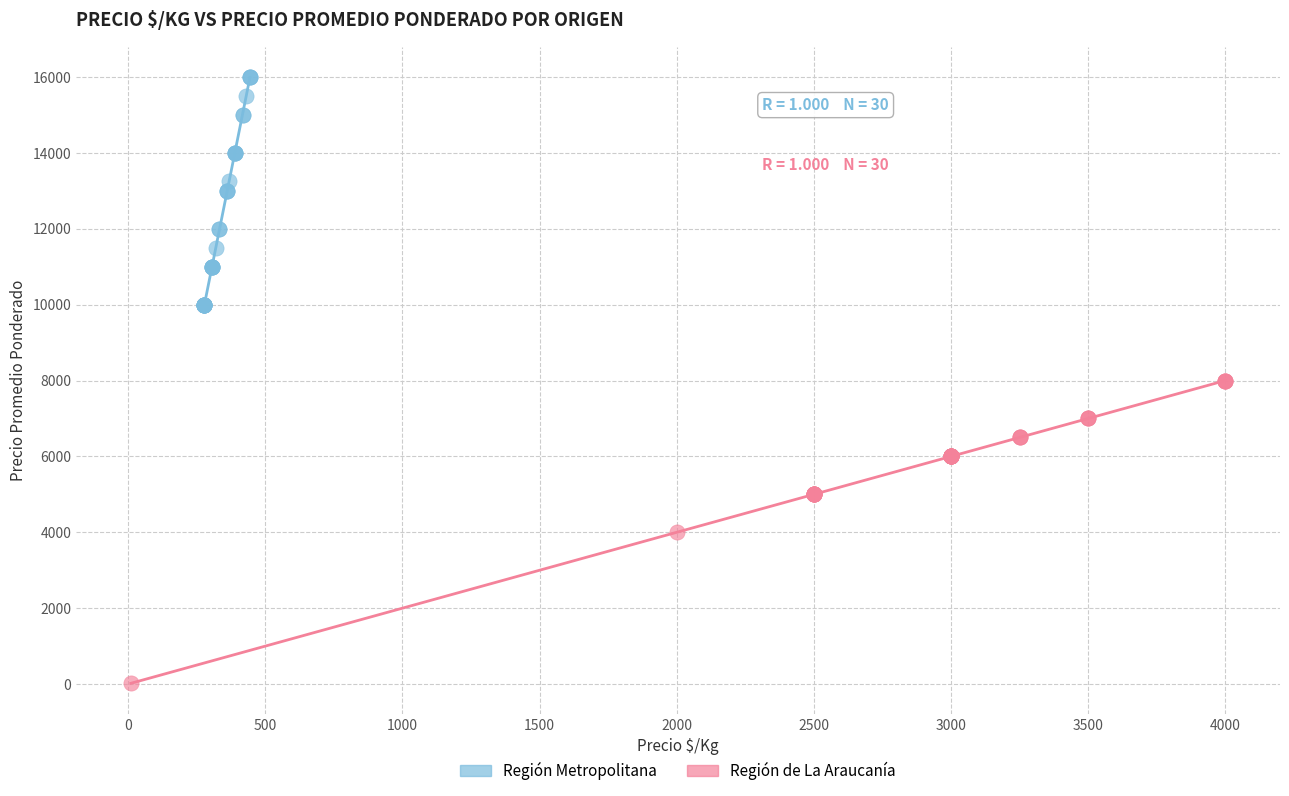

Which series has the widest spread of Y values?

Región de La Araucanía